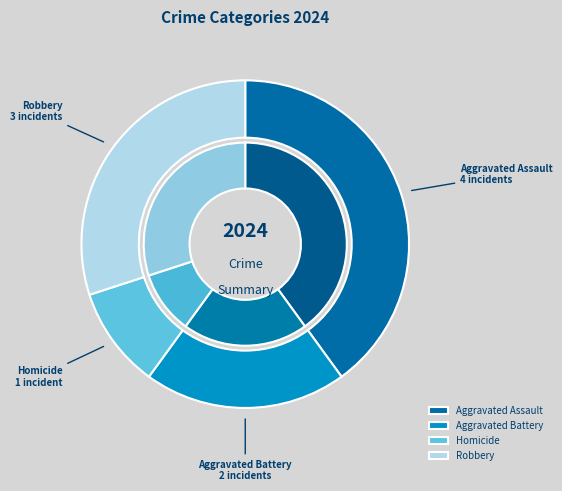

Between Aggravated Assault and Homicide, which is larger?

Aggravated Assault